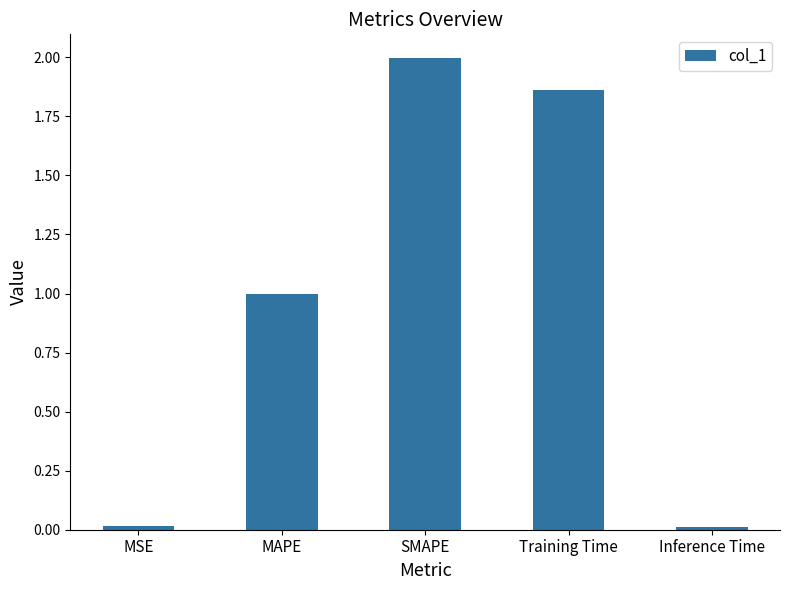

What is the difference between the maximum and minimum values?

2.0